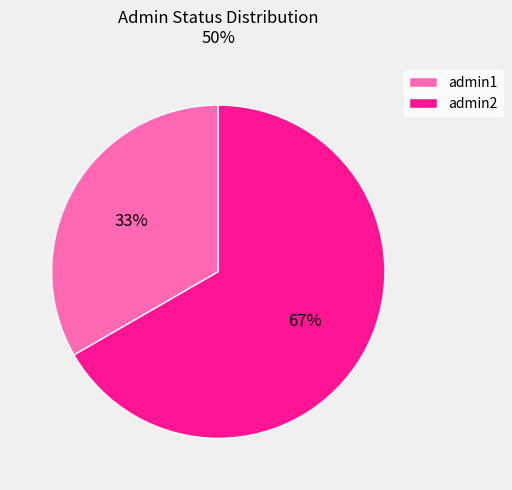

Does admin1 represent more than half of the total?

No